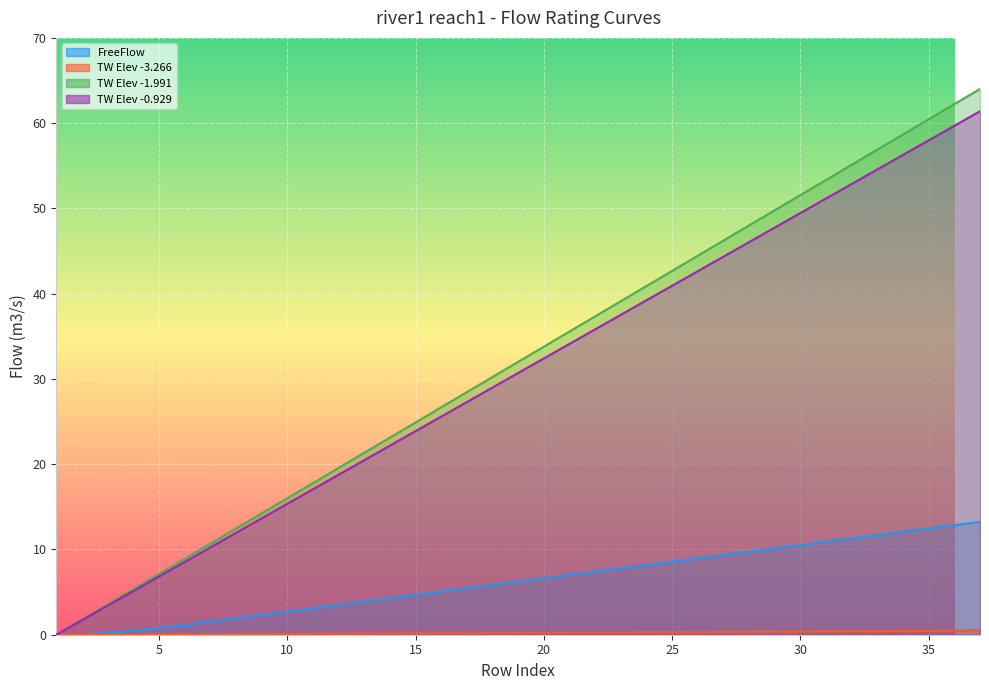

At which category does the chart reach its minimum across all series?

1